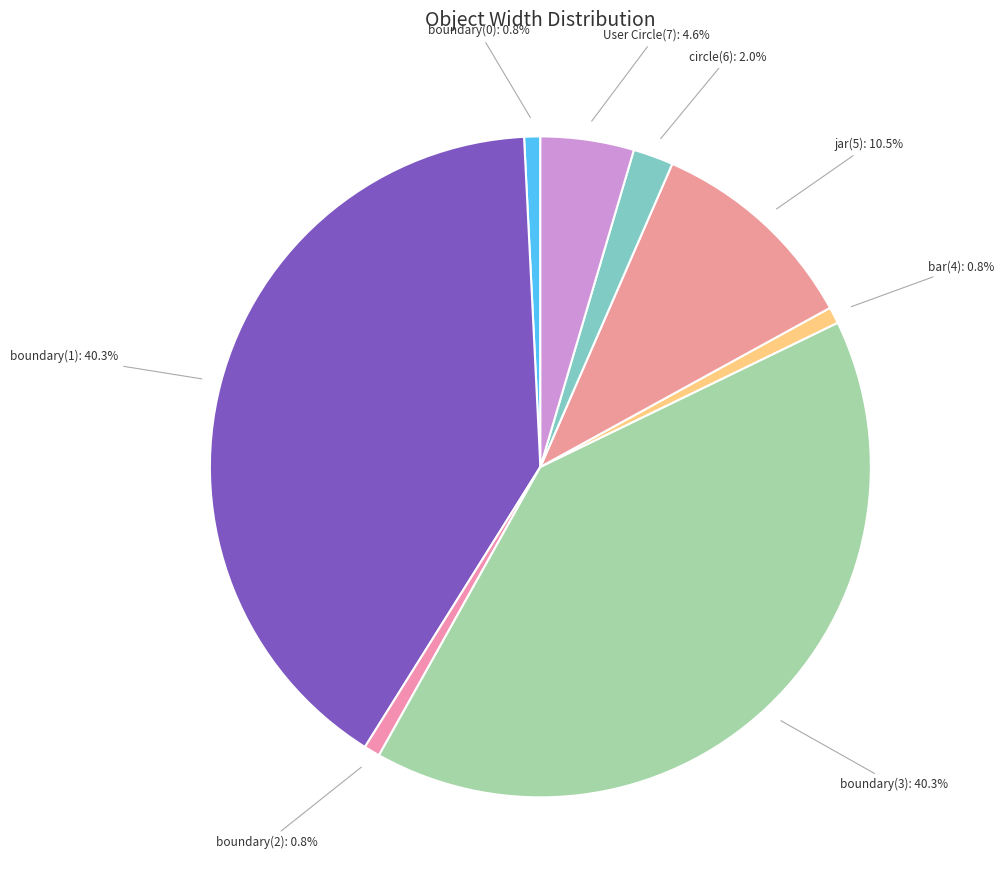

Count the number of slices in the pie.

8